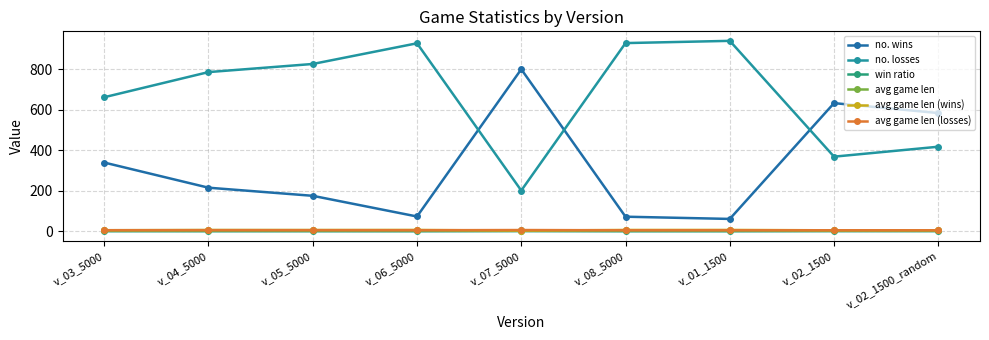

What position from the right is v_01_1500?

3